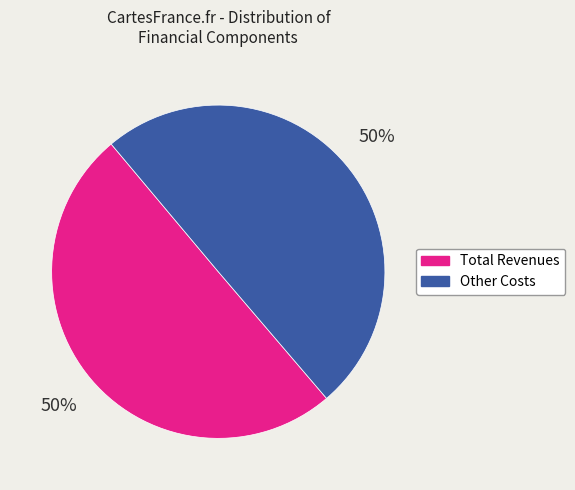

To the nearest percent, what is the average slice percentage?

50%